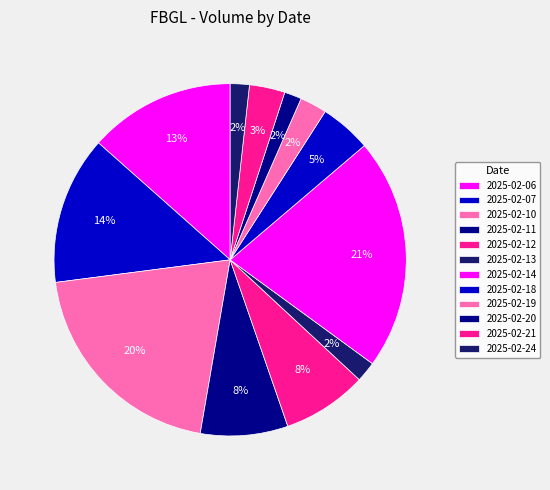

To the nearest percent, what is the difference between the largest and smallest slice percentages?

20%